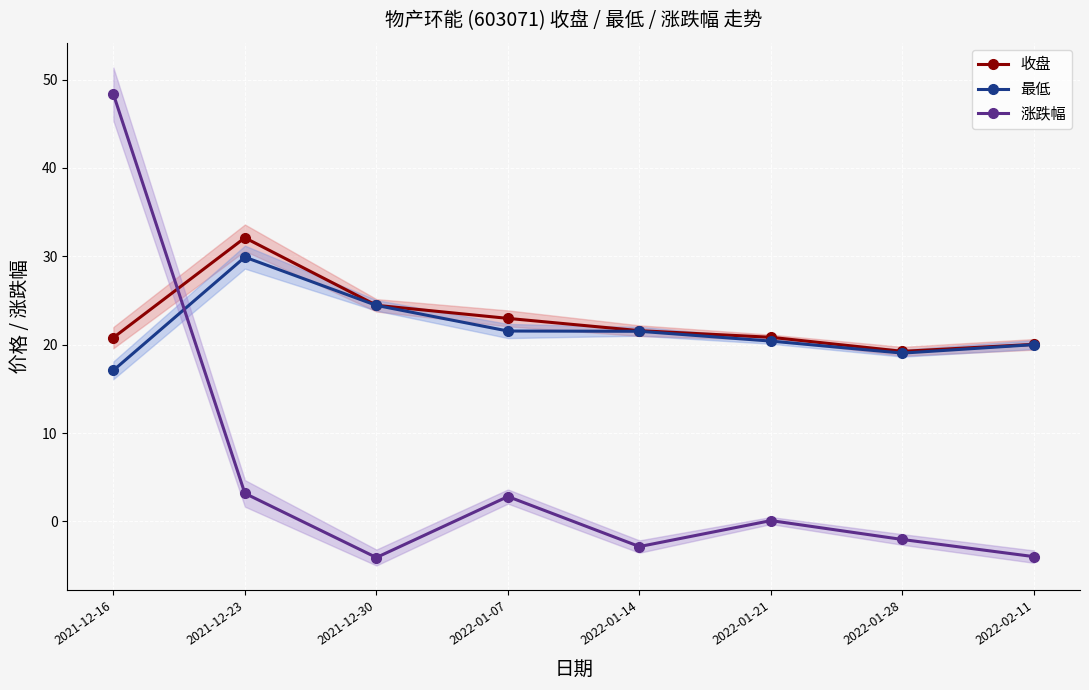

True or false: 最低 has more than 1 interior local peaks.

False